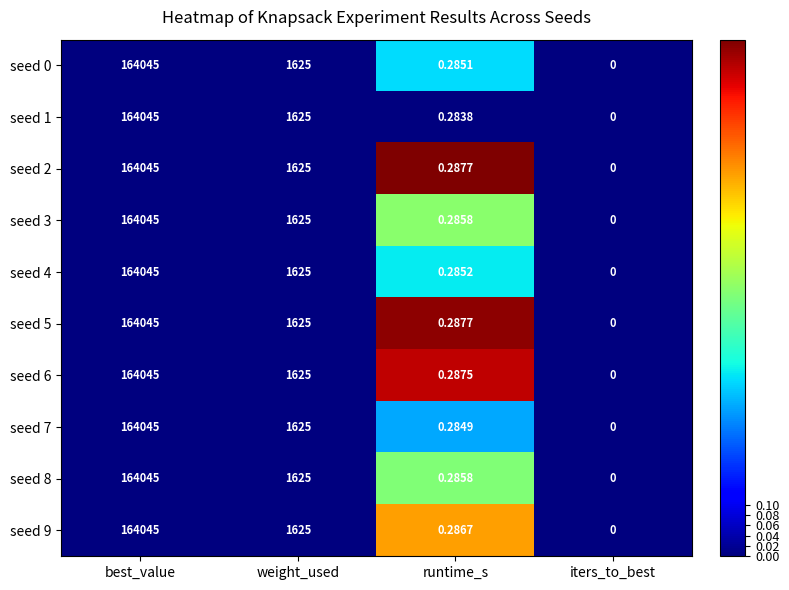

Is the value of seed 6 at weight_used greater than the value of seed 2 at best_value?

No